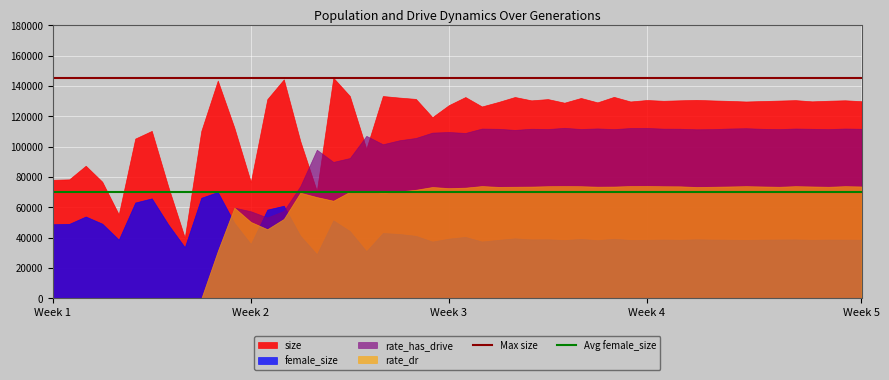

List the series in order of their overall mean, lowest first.

female_size, rate_dr, rate_has_drive, size